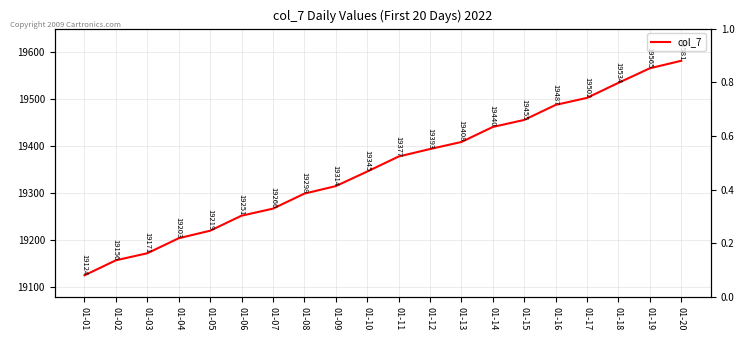

What is the greatest value displayed?

19581